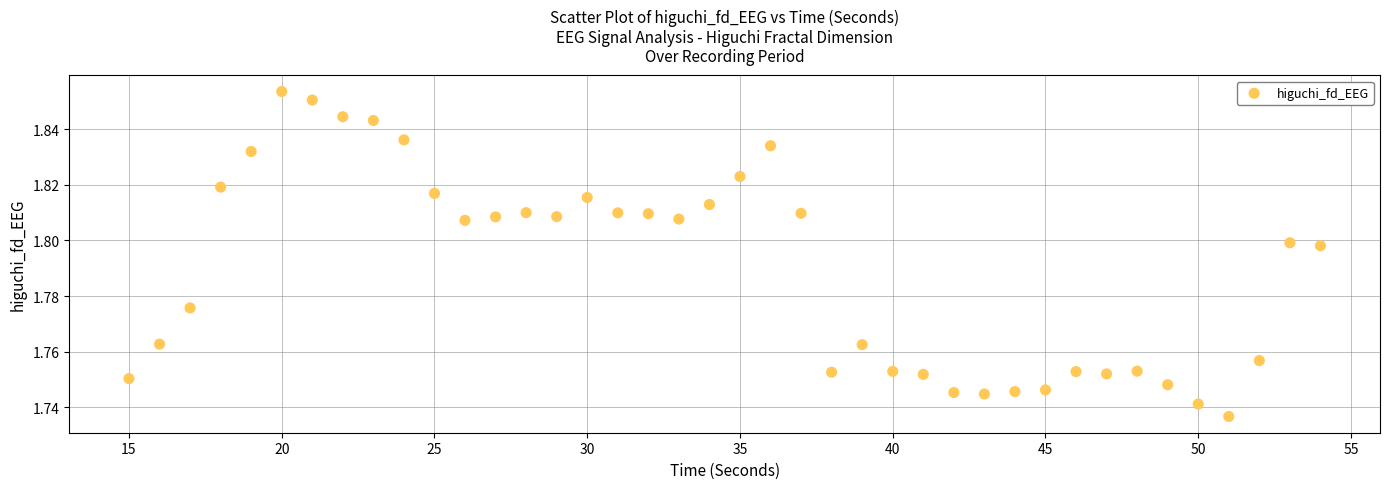

What is the range of X values (max minus min)?

39.0